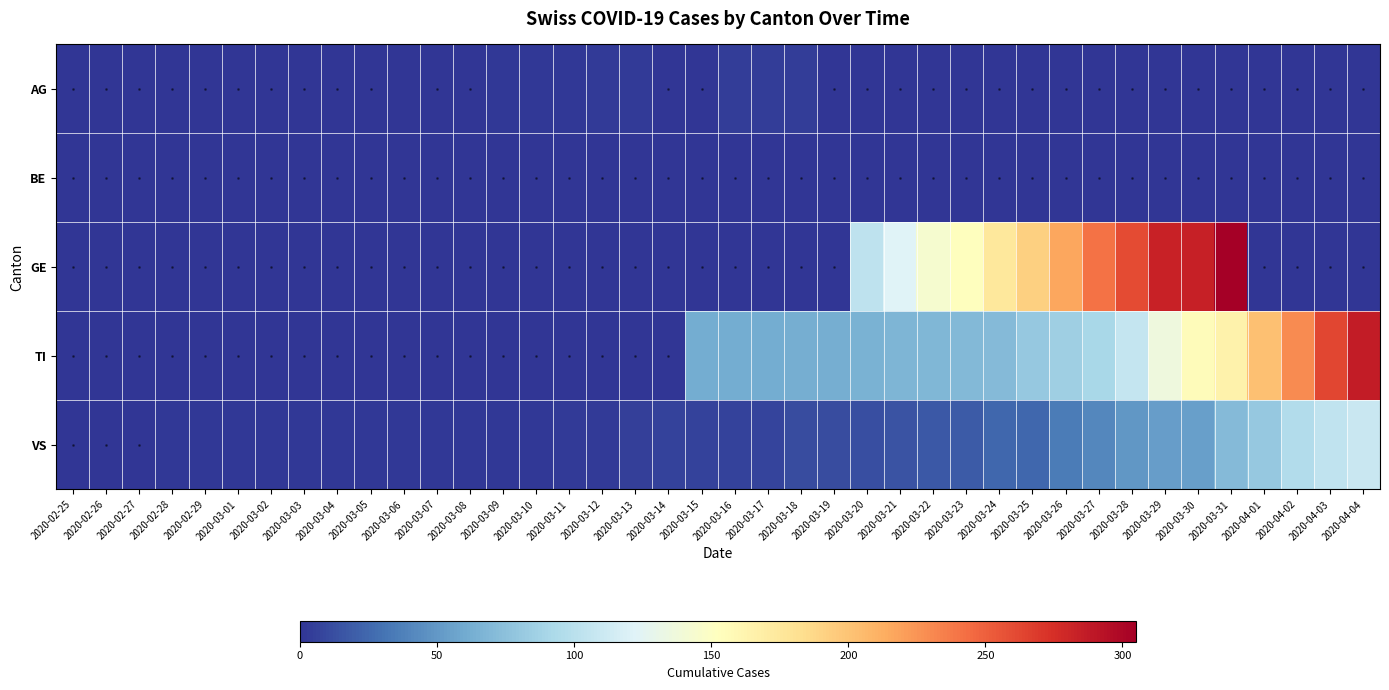

Reading left to right, what are all the values shown in this chart?

AG: 2020-02-25=0	2020-02-26=0	2020-02-27=0	2020-02-28=0	2020-02-29=0	2020-03-01=0	2020-03-02=0	2020-03-03=0	2020-03-04=0	2020-03-05=0	2020-03-06=1	2020-03-07=0	2020-03-08=0	2020-03-09=2	2020-03-10=2	2020-03-11=2	2020-03-12=3	2020-03-13=3	2020-03-14=0	2020-03-15=0	2020-03-16=4	2020-03-17=4	2020-03-18=4	2020-03-19=0	2020-03-20=0	2020-03-21=0	2020-03-22=0	2020-03-23=0	2020-03-24=0	2020-03-25=0	2020-03-26=0	2020-03-27=0	2020-03-28=0	2020-03-29=0	2020-03-30=0	2020-03-31=0	2020-04-01=0	2020-04-02=0	2020-04-03=0	2020-04-04=0
BE: 2020-02-25=0	2020-02-26=0	2020-02-27=0	2020-02-28=0	2020-02-29=0	2020-03-01=0	2020-03-02=0	2020-03-03=0	2020-03-04=0	2020-03-05=0	2020-03-06=0	2020-03-07=0	2020-03-08=0	2020-03-09=0	2020-03-10=0	2020-03-11=0	2020-03-12=0	2020-03-13=0	2020-03-14=0	2020-03-15=0	2020-03-16=0	2020-03-17=0	2020-03-18=0	2020-03-19=0	2020-03-20=0	2020-03-21=0	2020-03-22=0	2020-03-23=0	2020-03-24=0	2020-03-25=0	2020-03-26=0	2020-03-27=0	2020-03-28=0	2020-03-29=0	2020-03-30=0	2020-03-31=0	2020-04-01=0	2020-04-02=0	2020-04-03=0	2020-04-04=0
GE: 2020-02-25=0	2020-02-26=0	2020-02-27=0	2020-02-28=0	2020-02-29=0	2020-03-01=0	2020-03-02=0	2020-03-03=0	2020-03-04=0	2020-03-05=0	2020-03-06=0	2020-03-07=0	2020-03-08=0	2020-03-09=0	2020-03-10=0	2020-03-11=0	2020-03-12=0	2020-03-13=0	2020-03-14=0	2020-03-15=0	2020-03-16=0	2020-03-17=0	2020-03-18=0	2020-03-19=0	2020-03-20=103	2020-03-21=122	2020-03-22=144	2020-03-23=153	2020-03-24=175	2020-03-25=193	2020-03-26=216	2020-03-27=241	2020-03-28=260	2020-03-29=283	2020-03-30=284	2020-03-31=305	2020-04-01=0	2020-04-02=0	2020-04-03=0	2020-04-04=0
TI: 2020-02-25=0	2020-02-26=0	2020-02-27=0	2020-02-28=0	2020-02-29=0	2020-03-01=0	2020-03-02=0	2020-03-03=0	2020-03-04=0	2020-03-05=0	2020-03-06=0	2020-03-07=0	2020-03-08=0	2020-03-09=0	2020-03-10=0	2020-03-11=0	2020-03-12=0	2020-03-13=0	2020-03-14=0	2020-03-15=61	2020-03-16=61	2020-03-17=61	2020-03-18=62	2020-03-19=62	2020-03-20=65	2020-03-21=67	2020-03-22=68	2020-03-23=70	2020-03-24=71	2020-03-25=80	2020-03-26=85	2020-03-27=91	2020-03-28=107	2020-03-29=136	2020-03-30=155	2020-03-31=165	2020-04-01=202	2020-04-02=229	2020-04-03=263	2020-04-04=287
VS: 2020-02-25=0	2020-02-26=0	2020-02-27=0	2020-02-28=2	2020-02-29=2	2020-03-01=2	2020-03-02=2	2020-03-03=2	2020-03-04=2	2020-03-05=2	2020-03-06=2	2020-03-07=2	2020-03-08=2	2020-03-09=2	2020-03-10=2	2020-03-11=3	2020-03-12=3	2020-03-13=5	2020-03-14=6	2020-03-15=6	2020-03-16=6	2020-03-17=8	2020-03-18=11	2020-03-19=11	2020-03-20=12	2020-03-21=15	2020-03-22=17	2020-03-23=19	2020-03-24=24	2020-03-25=25	2020-03-26=35	2020-03-27=41	2020-03-28=50	2020-03-29=53	2020-03-30=54	2020-03-31=71	2020-04-01=81	2020-04-02=96	2020-04-03=104	2020-04-04=109